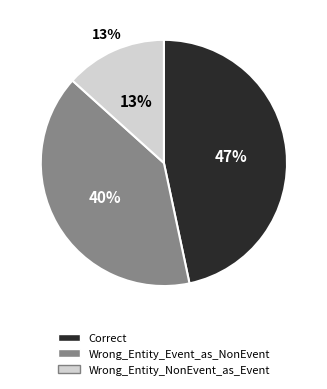

Is the sum of Correct and Wrong_Entity_NonEvent_as_Event greater than half?

Yes